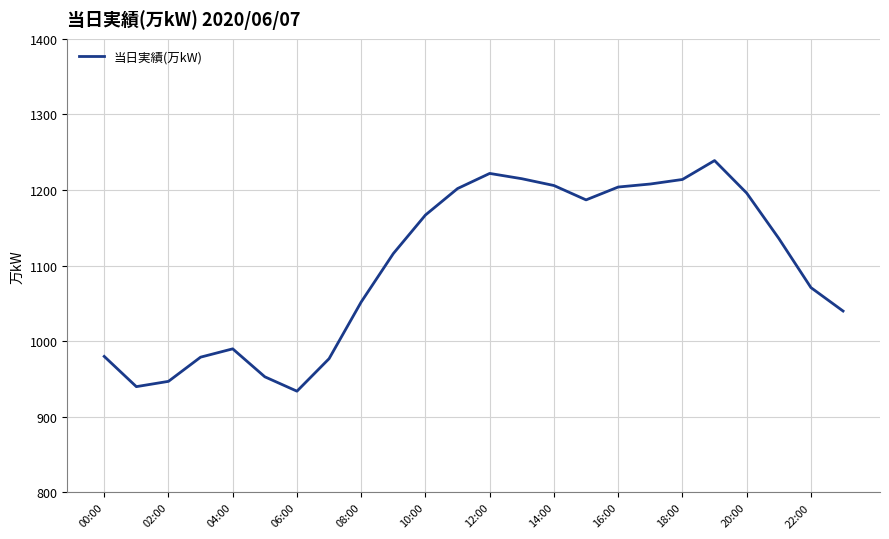

What is the maximum value shown in the chart?

1239